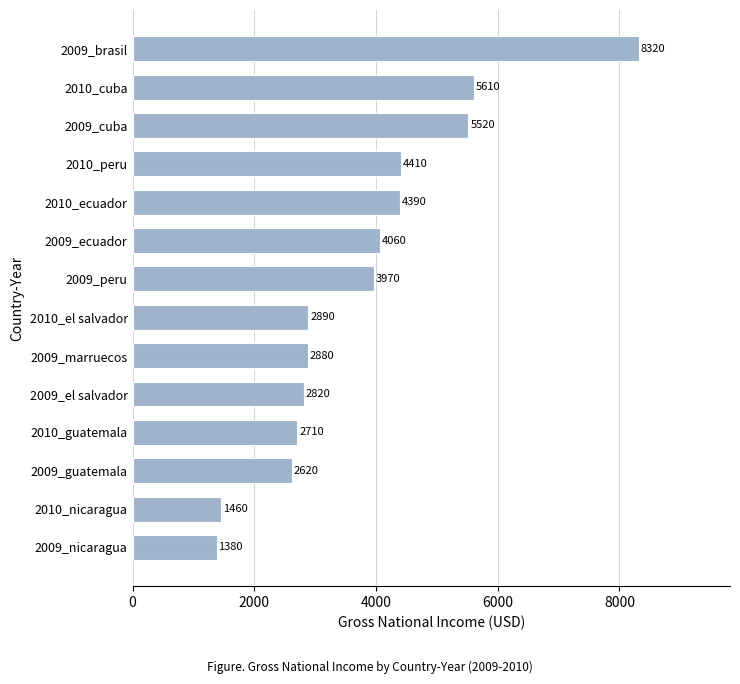

Where is the data nearest to the value 4850?

2010_peru